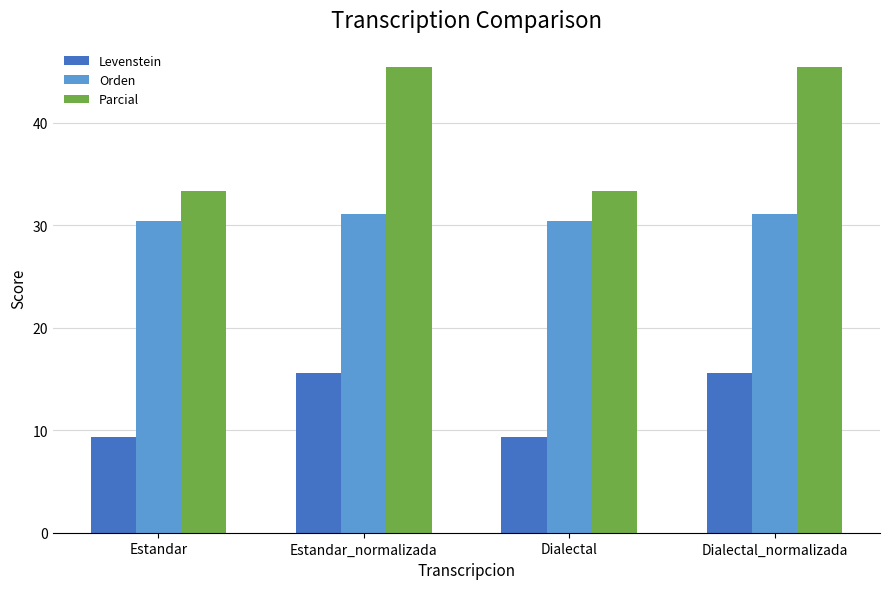

Count the number of categories in the chart.

4